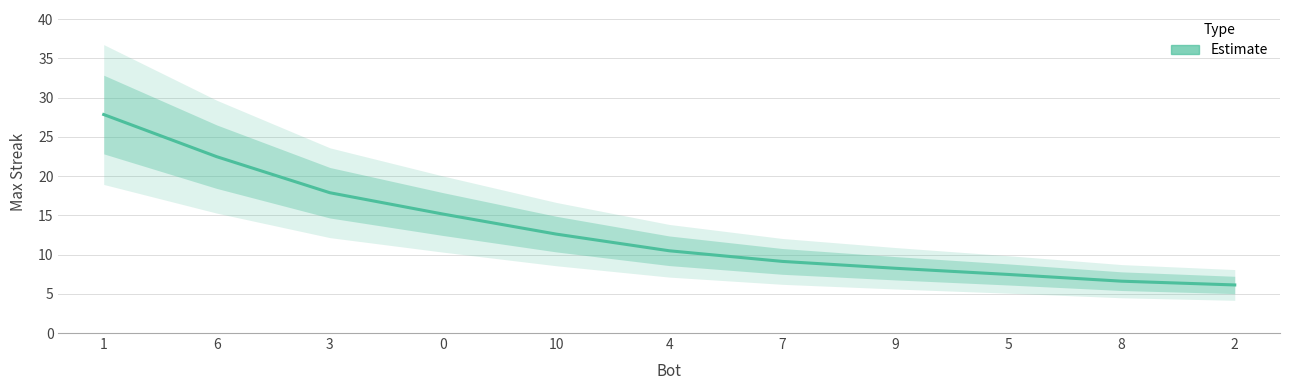

List the labels in order of value, largest first.

1, 6, 3, 0, 10, 4, 7, 9, 5, 8, 2